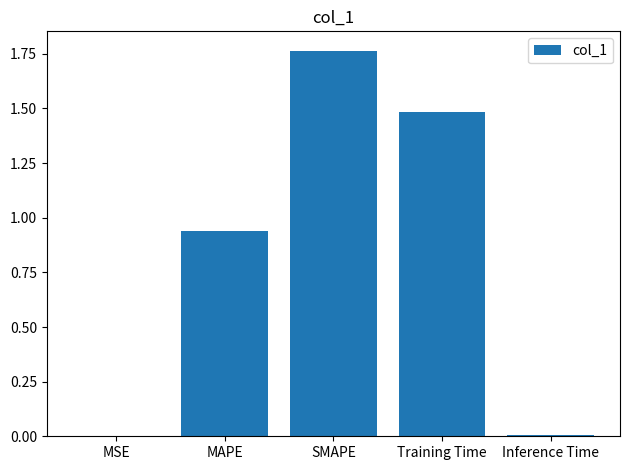

True or false: the data shows 1.5 at MAPE.

False